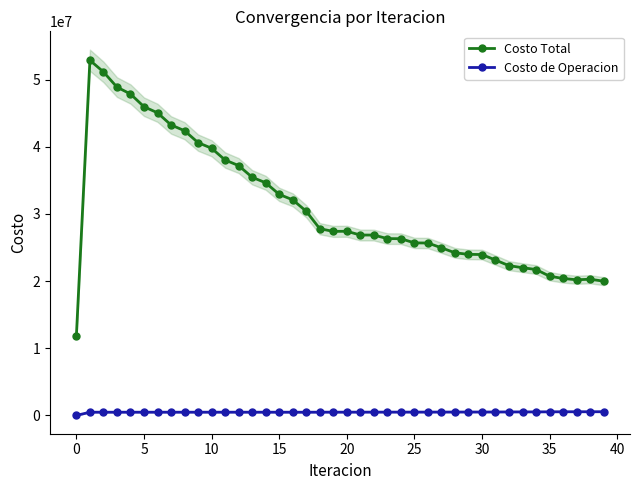

What is the total value across all series at 16?

32581177.1